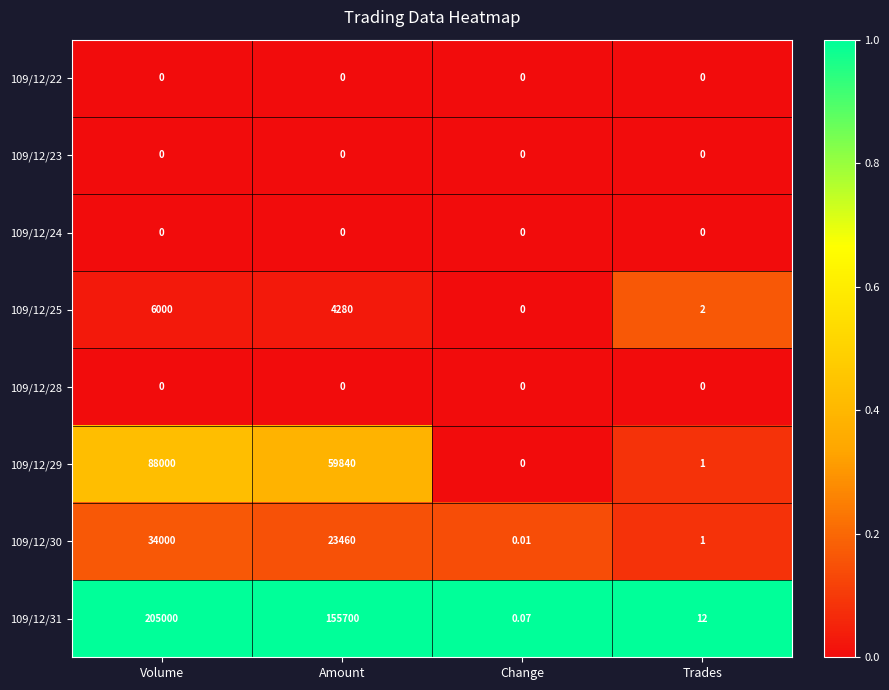

Rank the categories by 109/12/25 value from lowest to highest.

Change, Trades, Amount, Volume